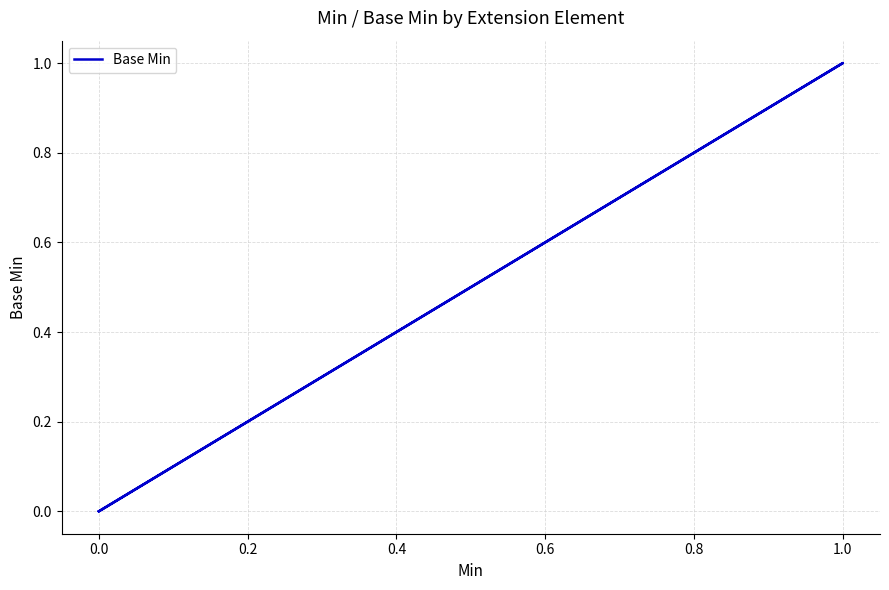

How many points are higher than both their immediate neighbors (excluding endpoints)?

1